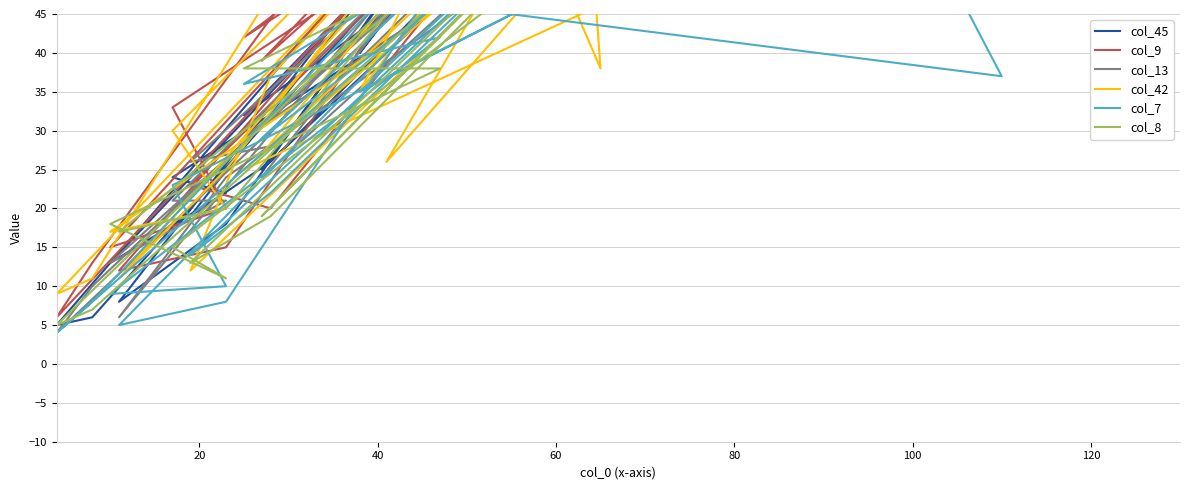

List the series in order of their peak value, lowest first.

col_7, col_8, col_13, col_45, col_42, col_9